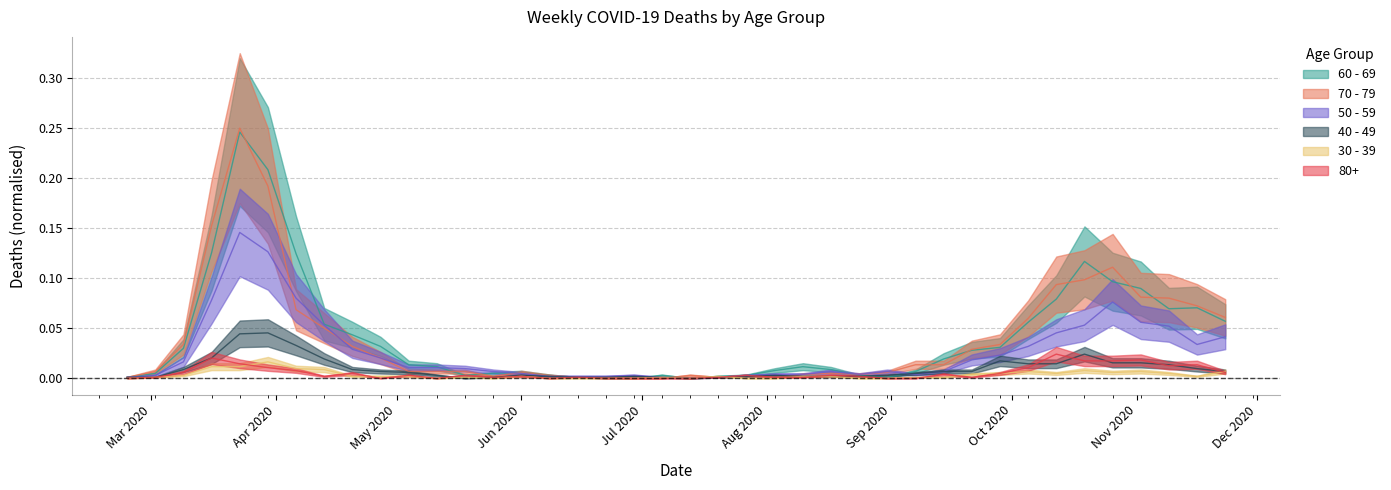

At which label does 60 - 69 reach its peak?

2020-03-23